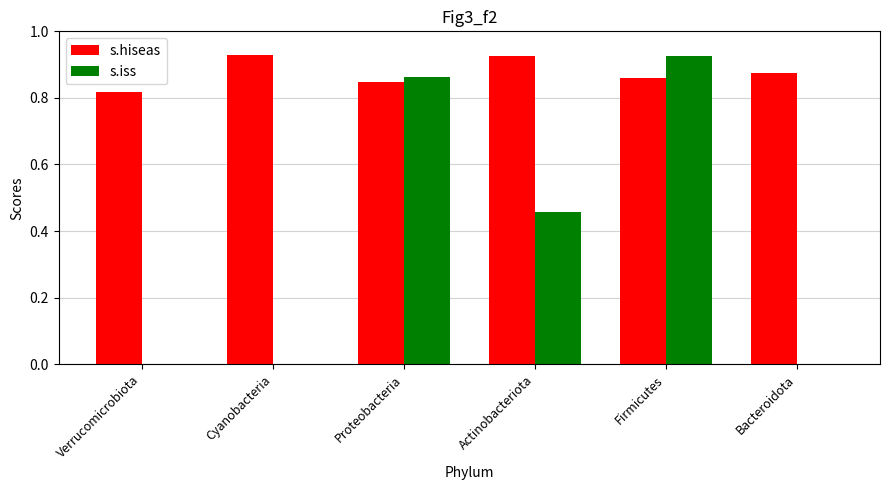

Is the value of s.iss at Firmicutes greater than the value of s.hiseas at Firmicutes?

Yes